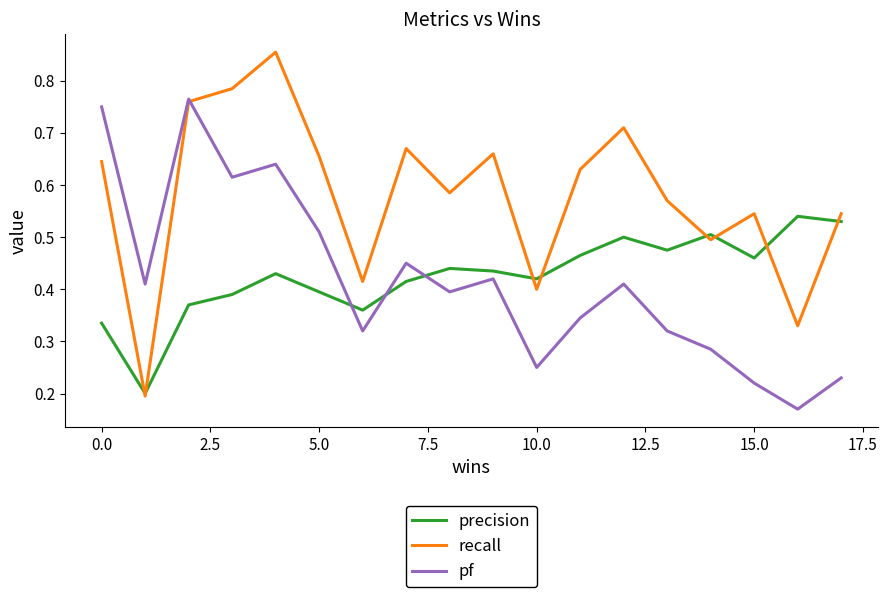

Which series has the largest range (max minus min)?

recall